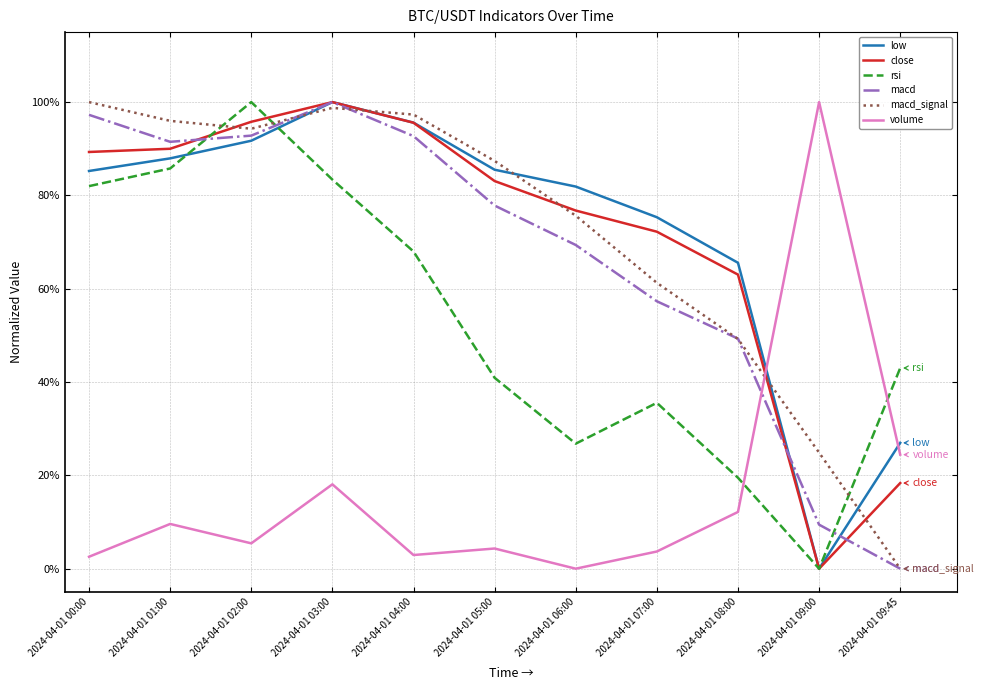

What are all the series names shown in the legend?

low, close, rsi, macd, macd_signal, volume